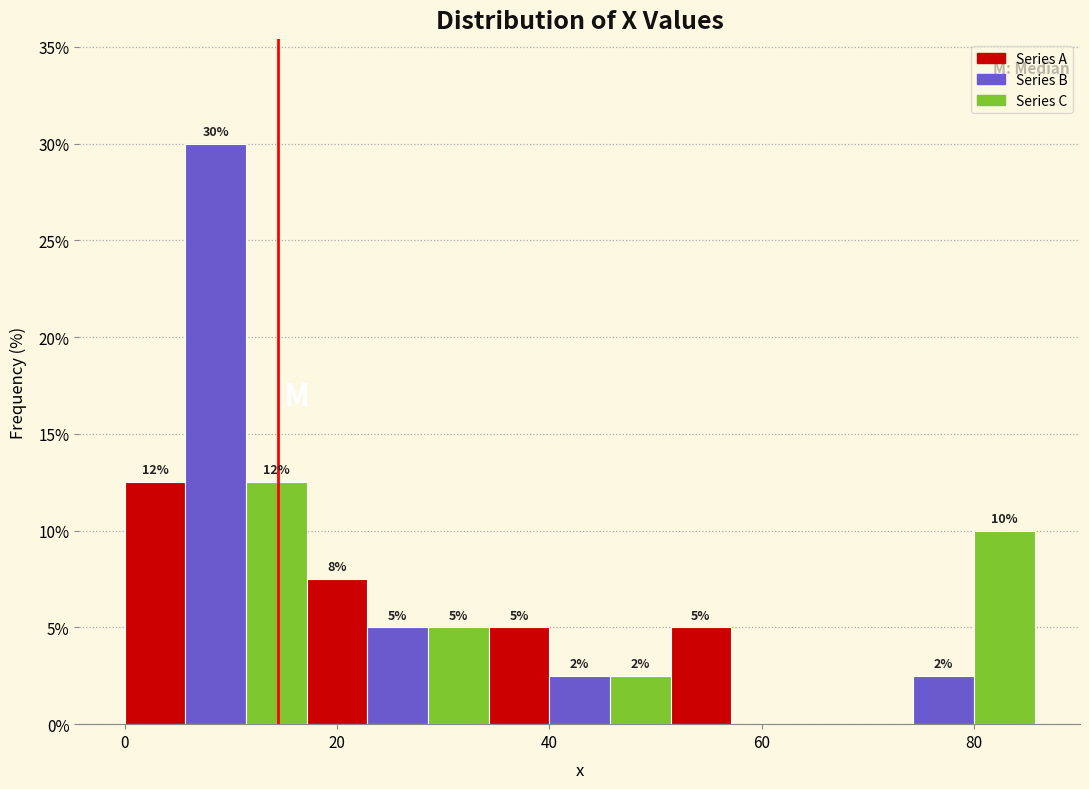

Around what value on the x-axis is the tallest bar? Give the approximate position of its centre, as read against the axis.

8